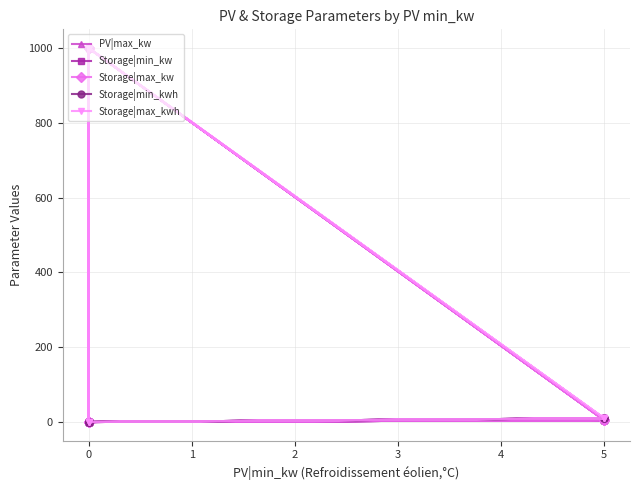

Rank the series at 0 from lowest to highest value.

PV|max_kw, Storage|min_kw, Storage|max_kw, Storage|min_kwh, Storage|max_kwh